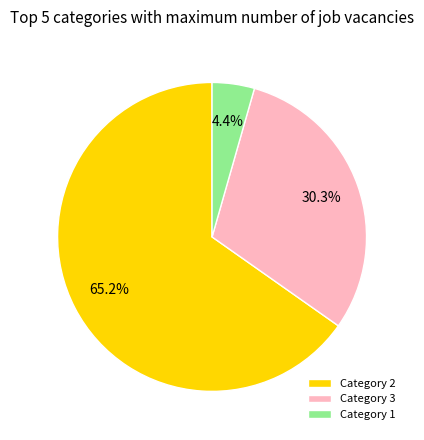

How many slices are in this pie chart?

3